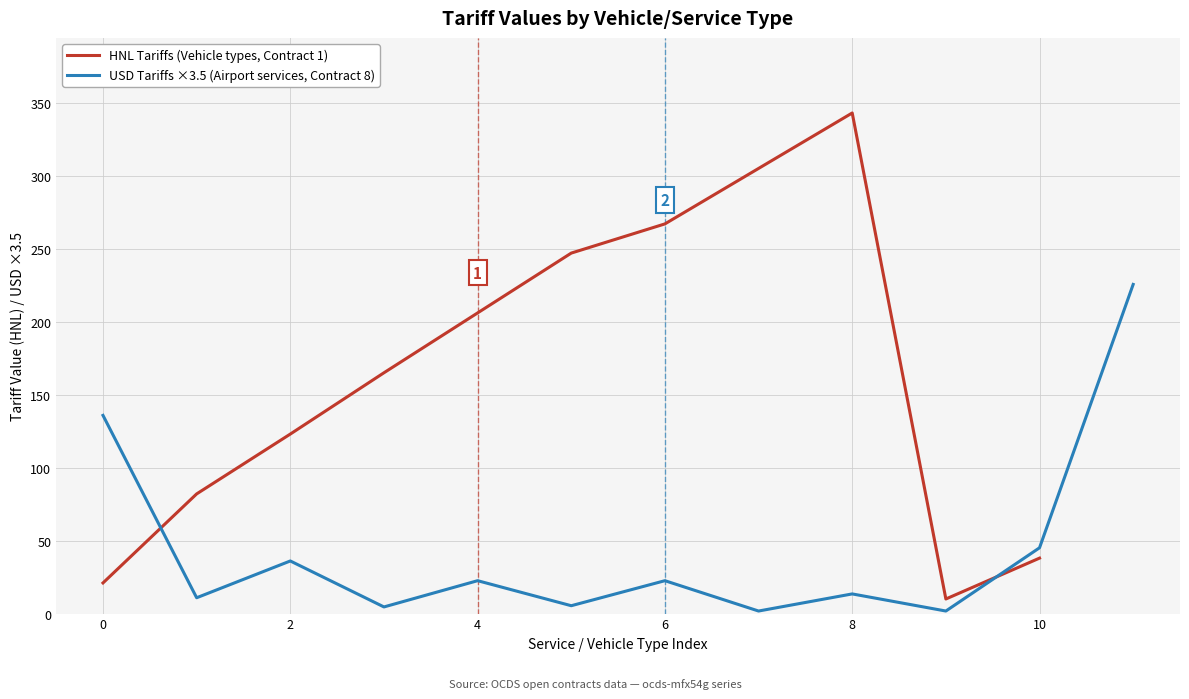

What is the highest value of the HNL Tariffs (Vehicle types, Contract 1) series?

343